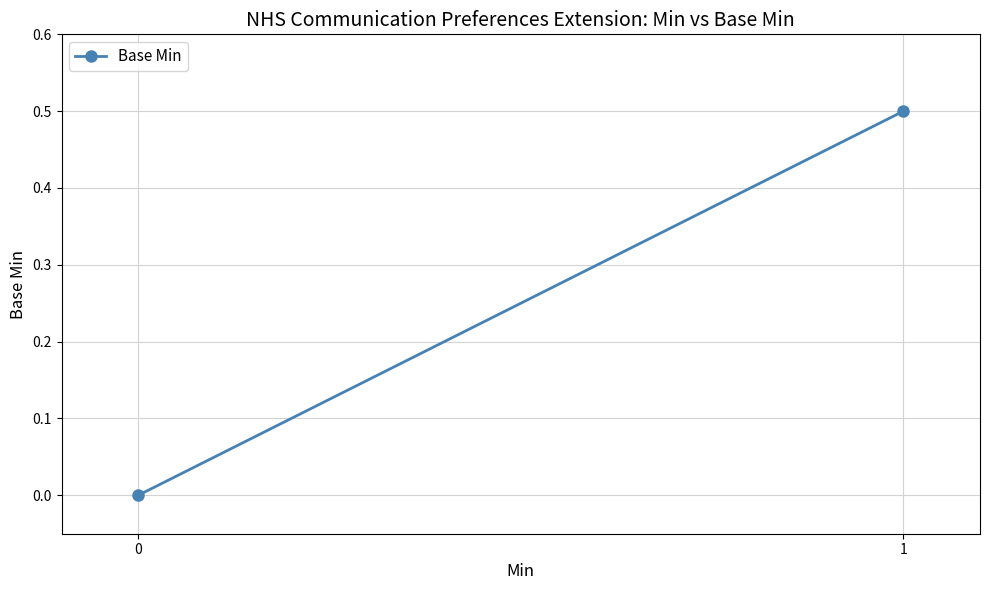

True or false: the data shows 0.8 at 1.

False